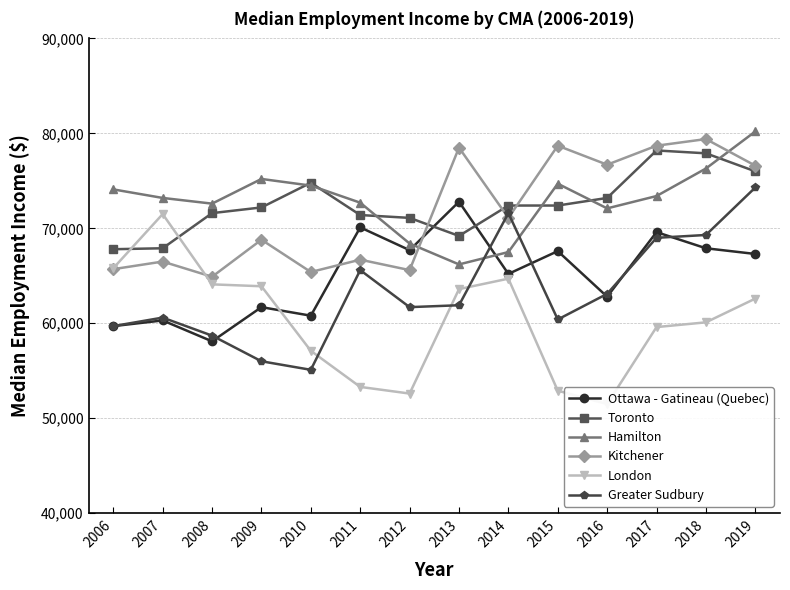

Which series has the widest spread of values?

London